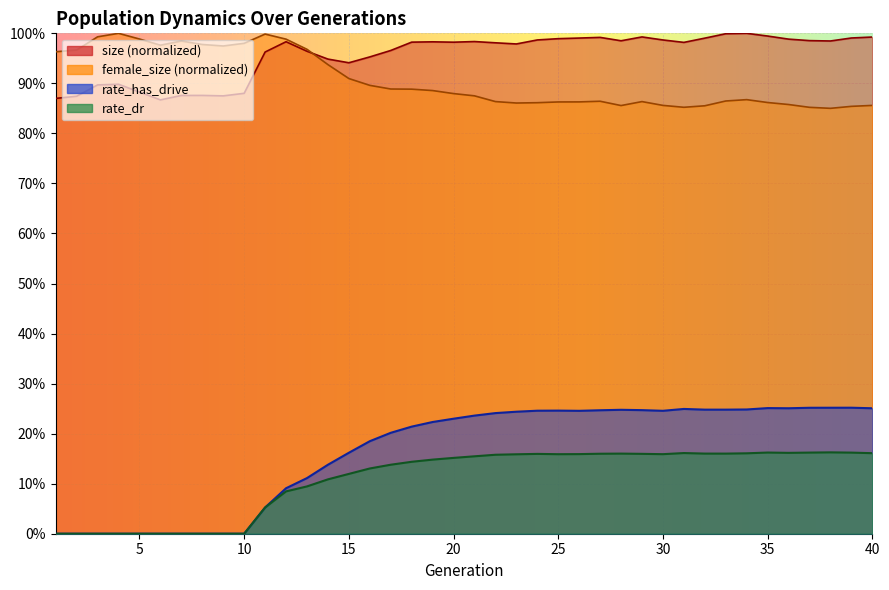

What are all the series names shown in the legend?

size, female_size, rate_has_drive, rate_dr